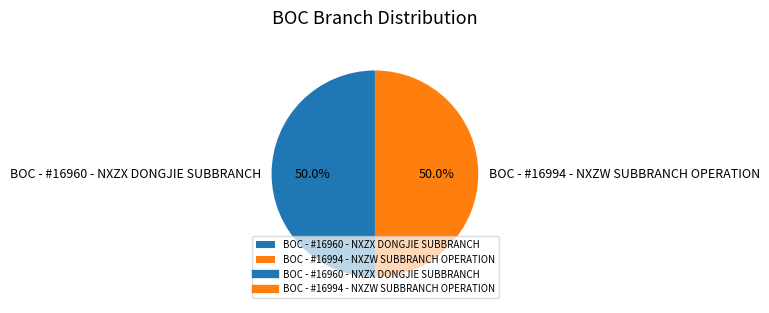

What is the ratio of the value at BOC - #16994 - NXZW SUBBRANCH OPERATION to the value at BOC - #16960 - NXZX DONGJIE SUBBRANCH?

1.0